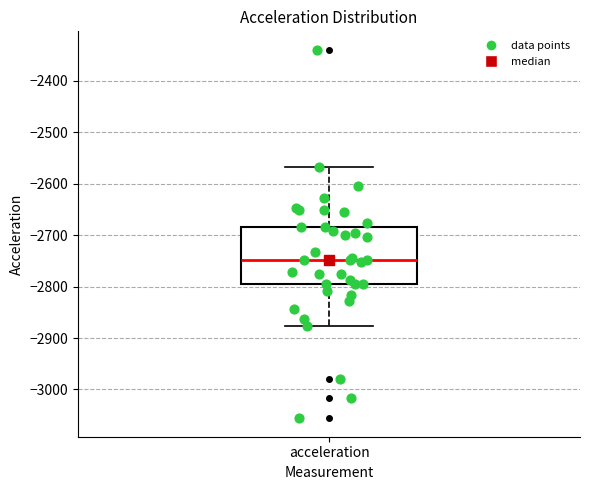

Read this box plot against the y-axis: the position of the median line, the range covered by the box, and the ends of both whiskers. The values are not printed on the chart, so give them approximately, as read against the axis.

median -2750, box -2800 to -2680, whiskers -2880 to -2570